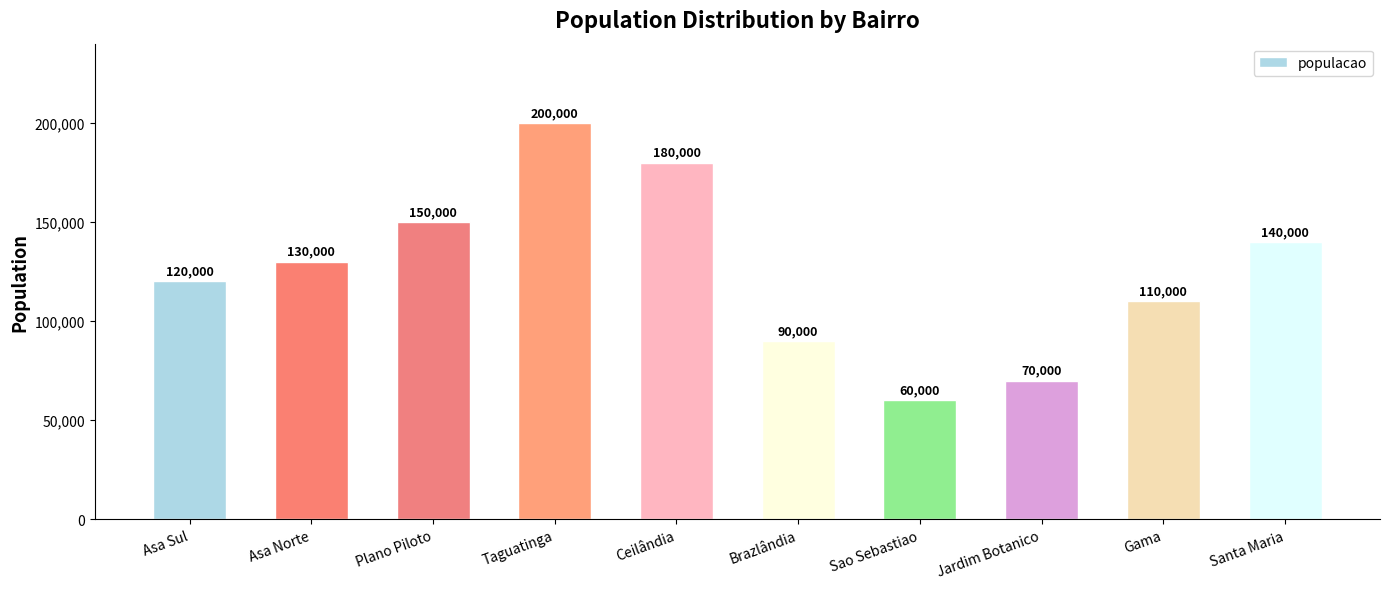

Between Sao Sebastiao and Ceilândia, which is larger?

Ceilândia